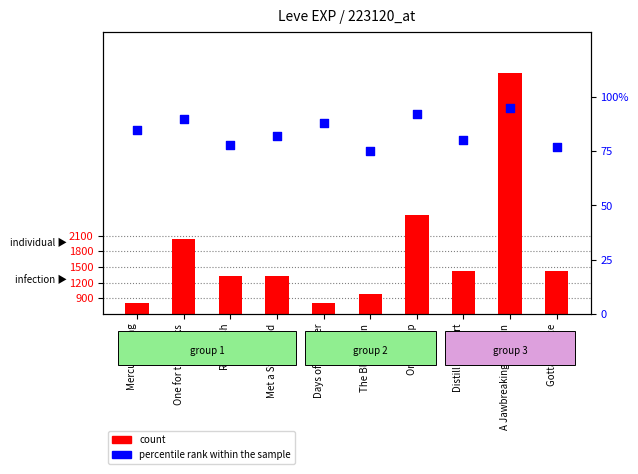

At which category is the sum across all series the highest?

A Jawbreaking Weapon